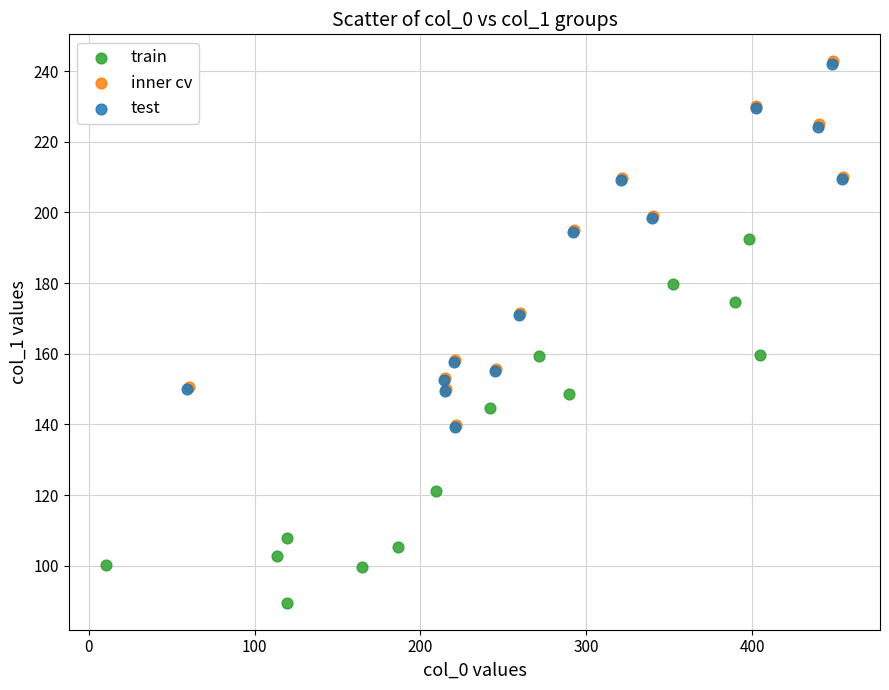

Which series contains the lowest Y value?

train